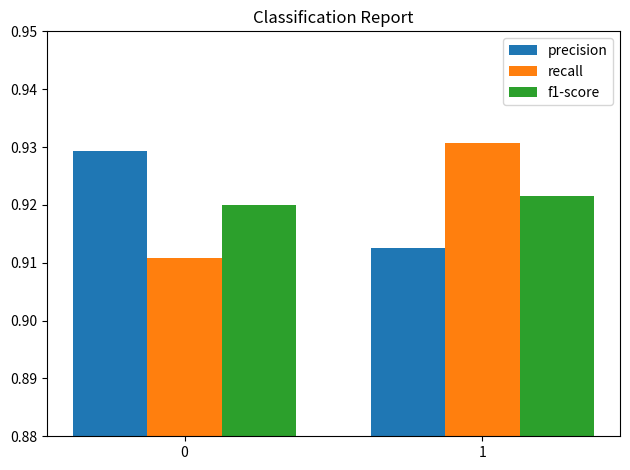

At which category is the sum across all series the highest?

1